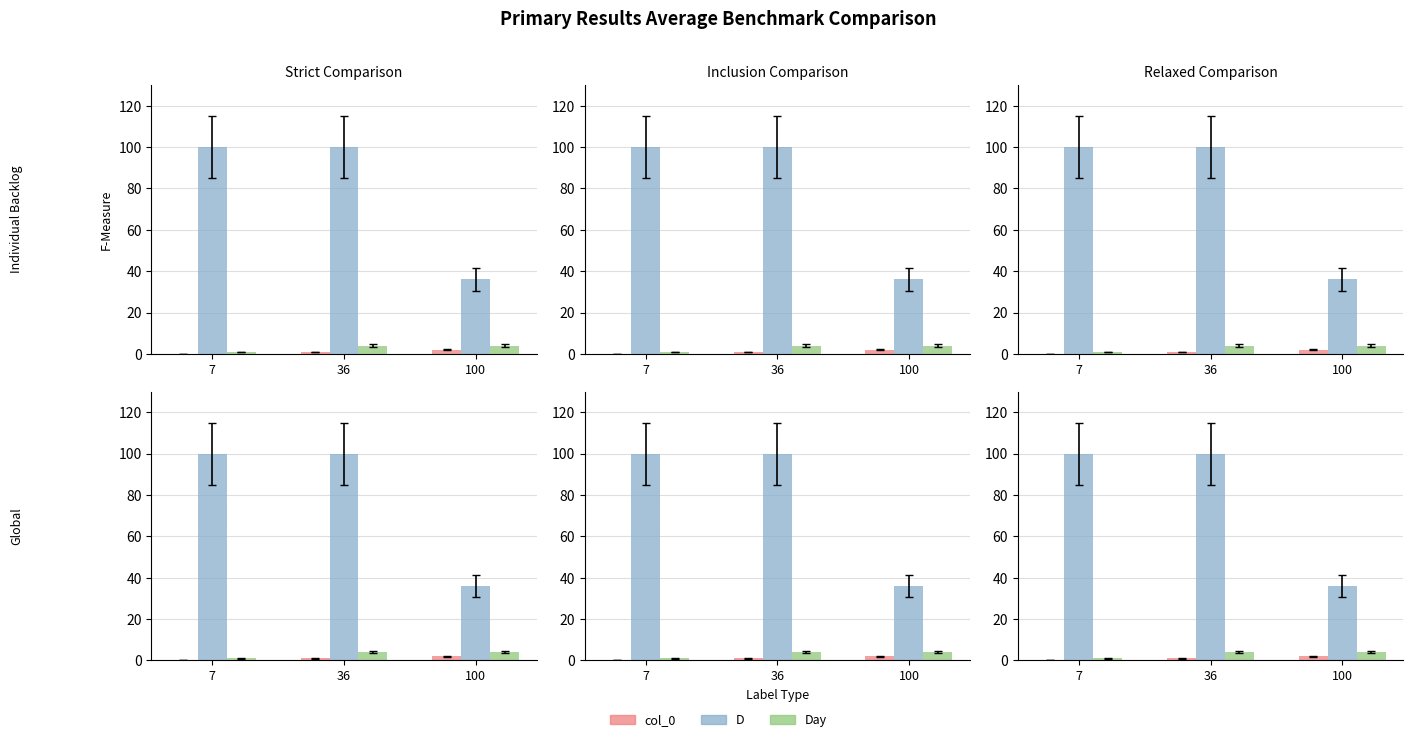

At how many categories does at least one series exceed 21?

3